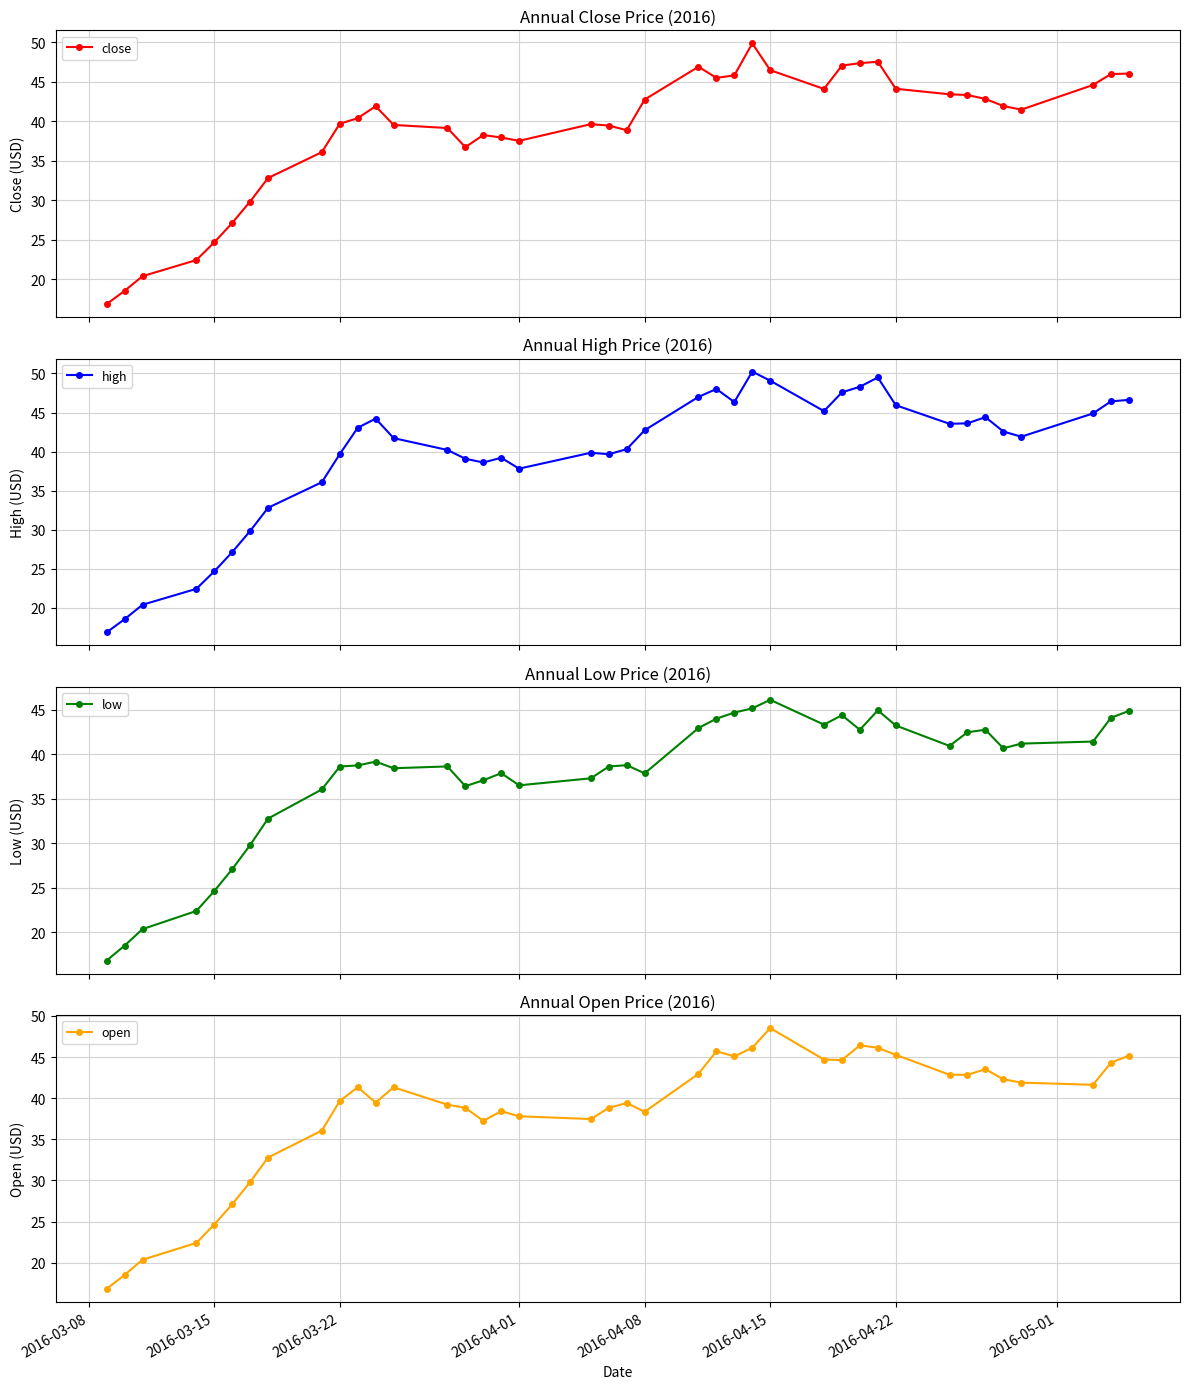

What is the value of the close point at the 19th from the left?

39.6